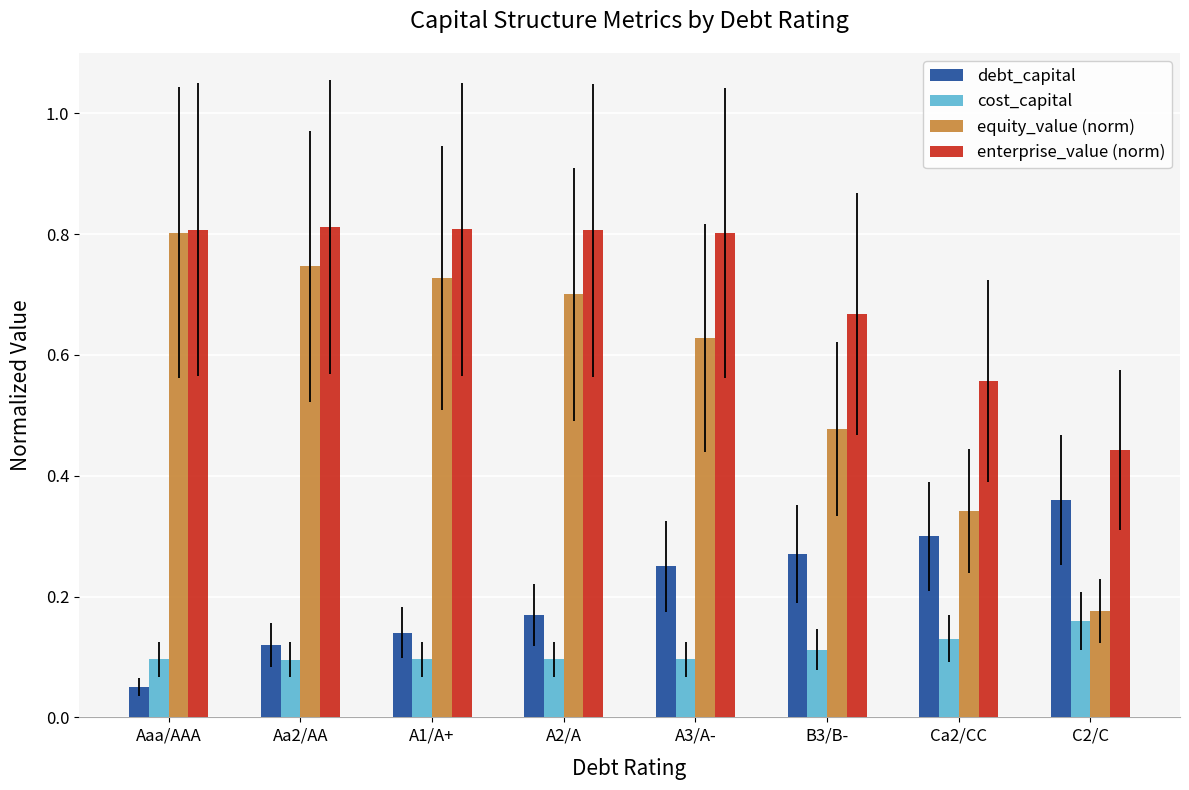

Which label corresponds to the smallest value in the chart?

Aaa/AAA